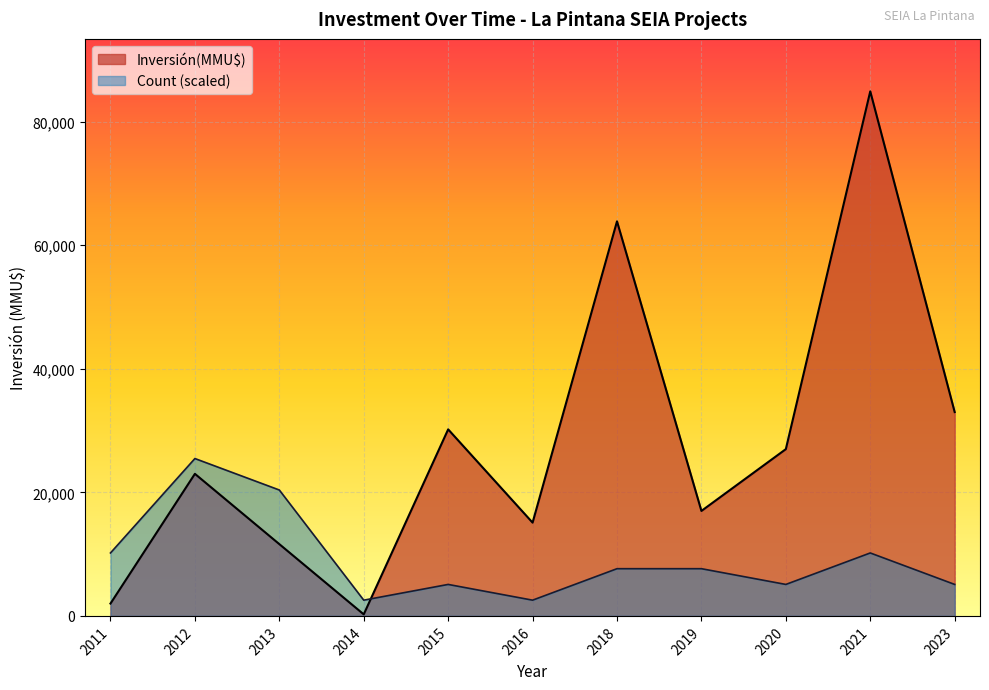

Which series has the widest spread of values?

Inversión(MMU$)